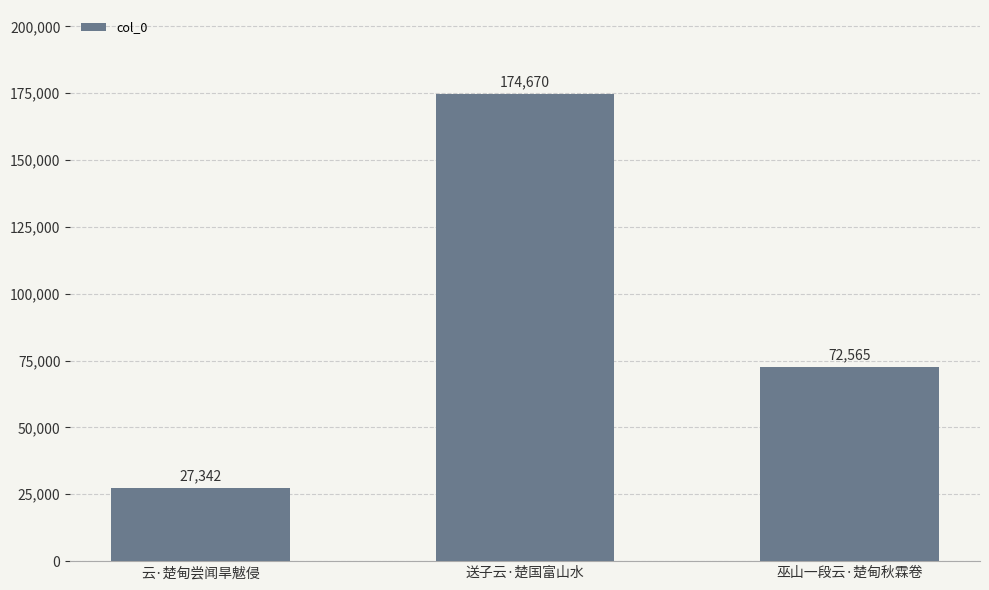

List the labels in order of value, smallest first.

云·楚甸尝闻旱魃侵, 巫山一段云·楚甸秋霖卷, 送子云·楚国富山水